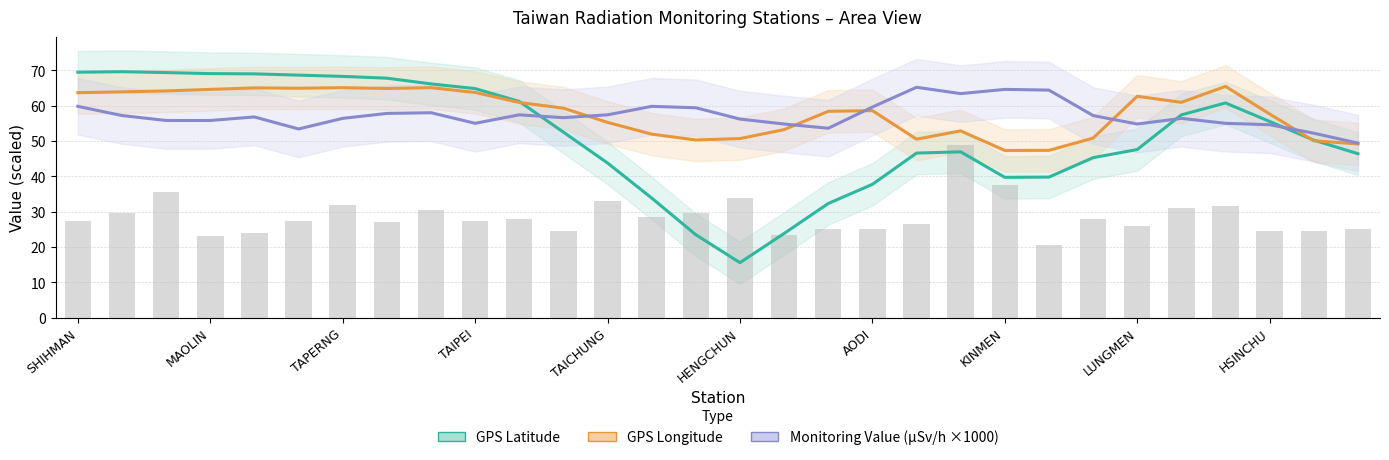

What is the difference between the maximum and minimum values in the GPS Latitude series?

54.0